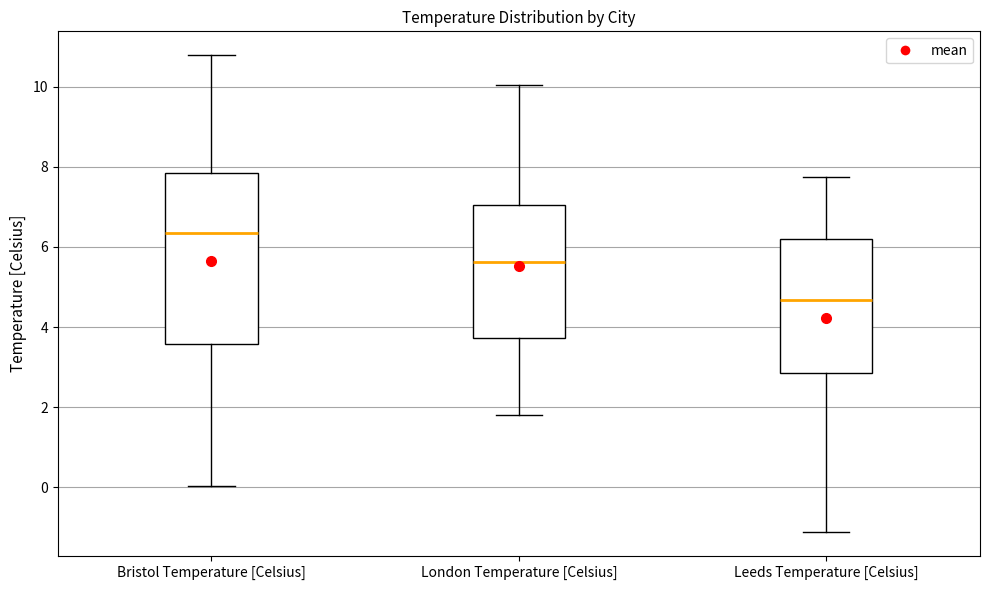

Reading left to right, read every box against the y-axis: the position of its median line, the range the box covers, and the ends of its whiskers. The values are not printed on the chart, so give them approximately, as read against the axis.

Bristol Temperature [Celsius]: median 6.4, box 3.6 to 7.8, whiskers 0.0 to 10.8
London Temperature [Celsius]: median 5.6, box 3.8 to 7.0, whiskers 1.8 to 10.0
Leeds Temperature [Celsius]: median 4.6, box 2.8 to 6.2, whiskers -1.2 to 7.8